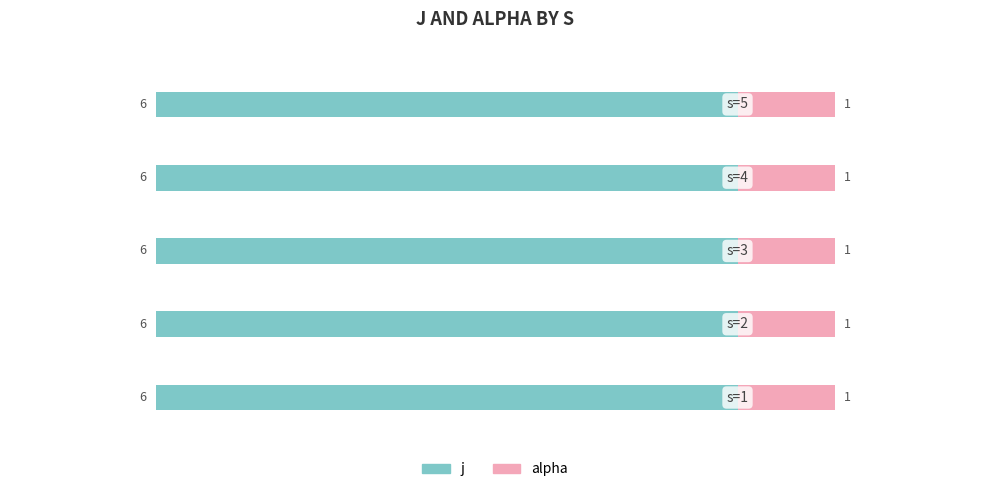

Reading left to right, transcribe all the data shown in this chart.

j: 6	6	6	6	6
alpha: 1	1	1	1	1